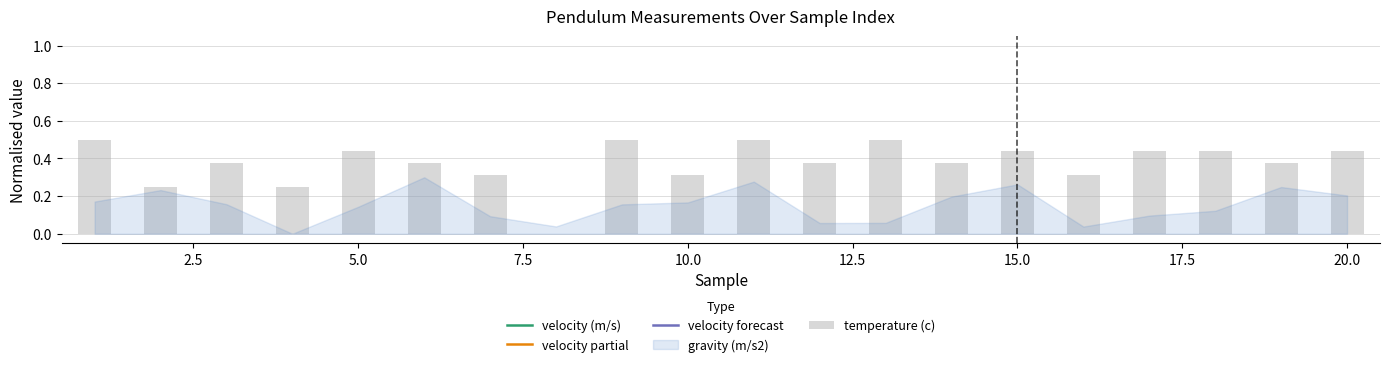

List the series in order of their peak value, lowest first.

gravity (m/s2), temperature (c), velocity (m/s)